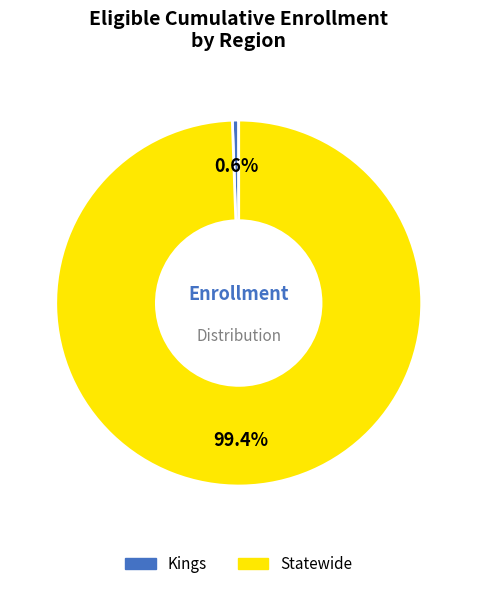

What is the majority slice?

Statewide